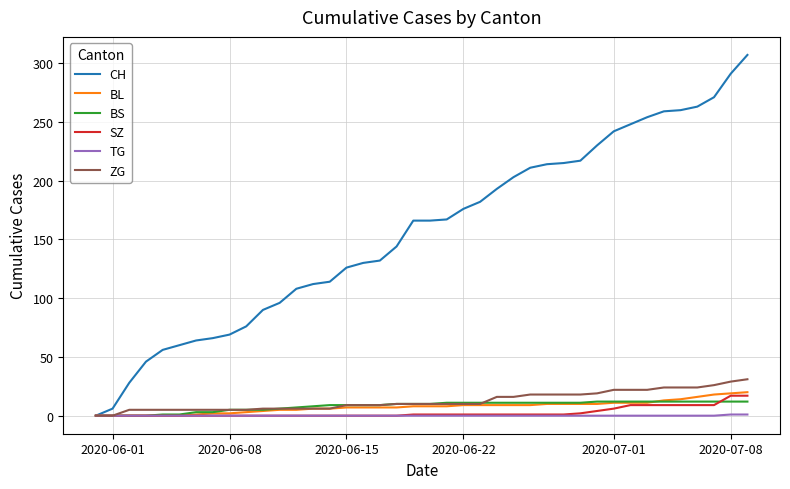

What is the average value of the BS series?

8